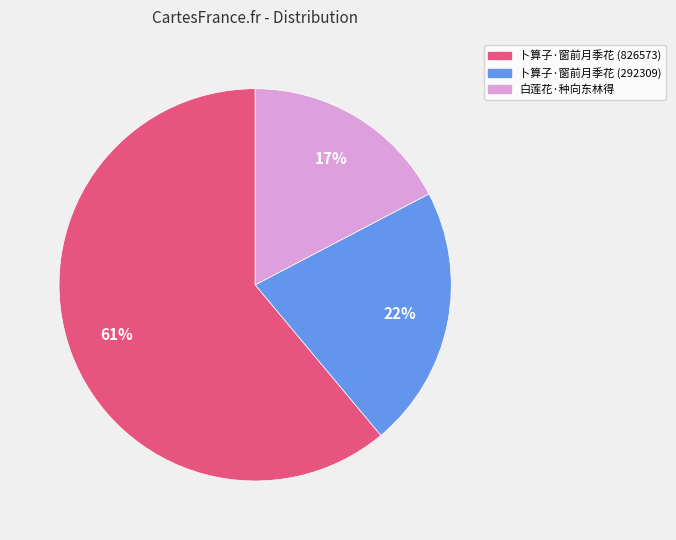

Is there a majority slice in this chart?

Yes